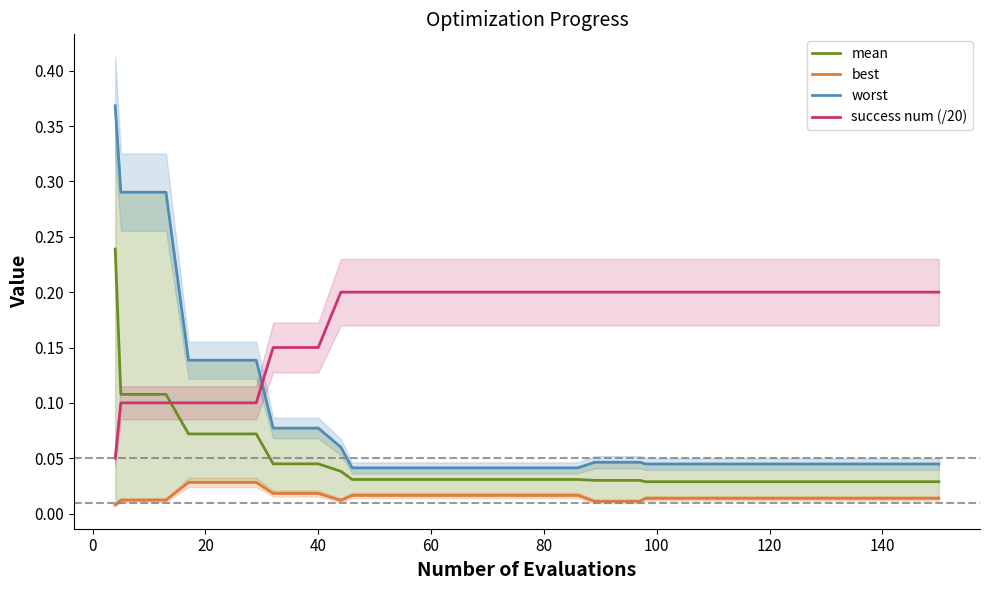

How many lines are shown in the chart?

4